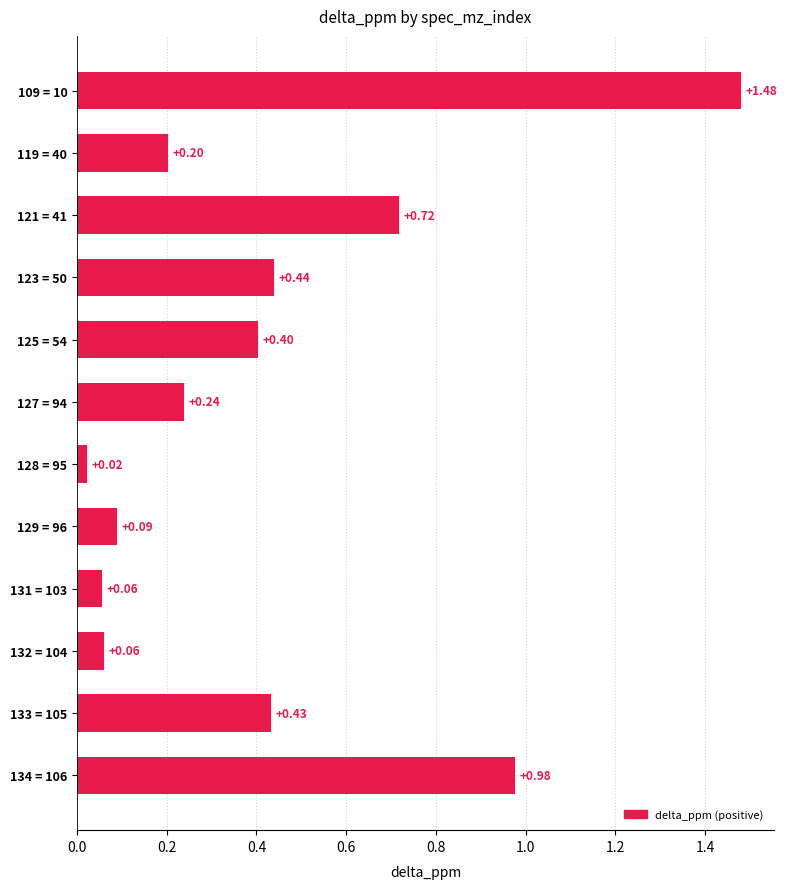

How many data points does each series have?

12